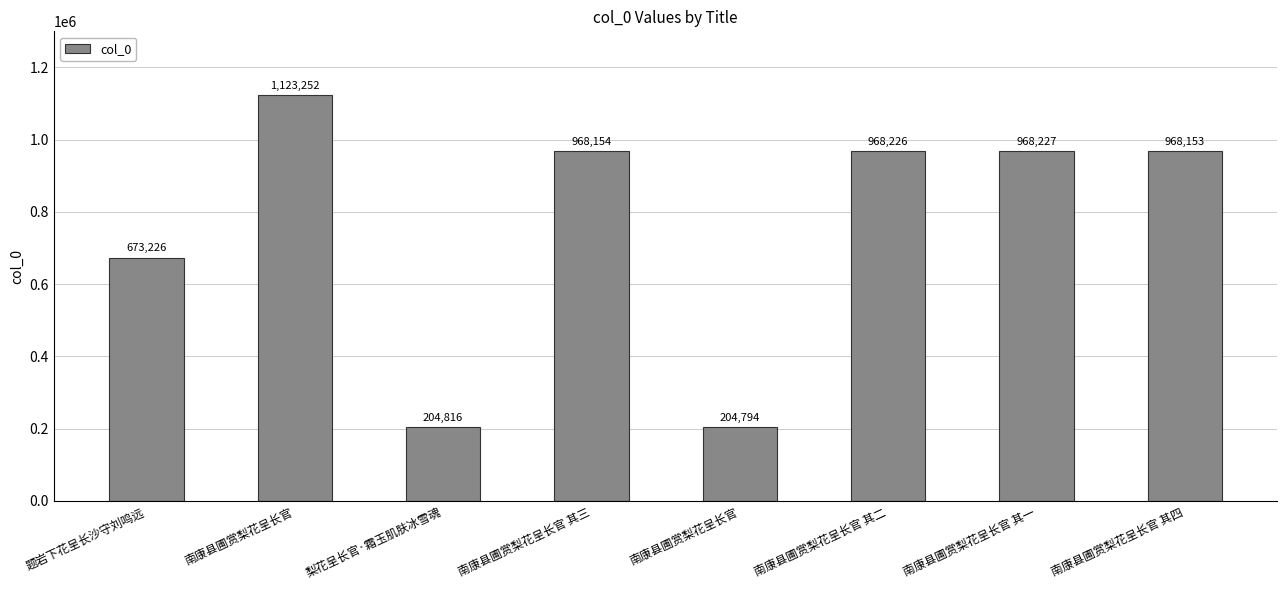

Does the chart contain any negative values?

No